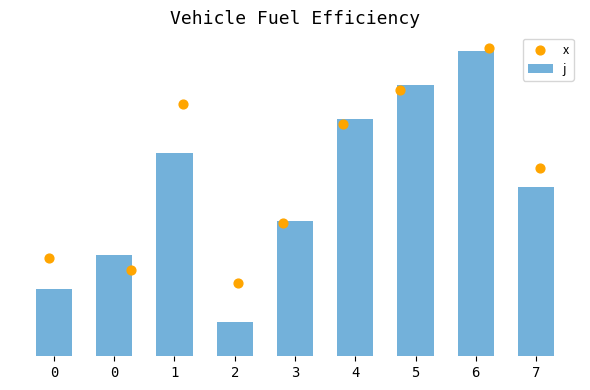

At how many categories does at least one series exceed 4?

5